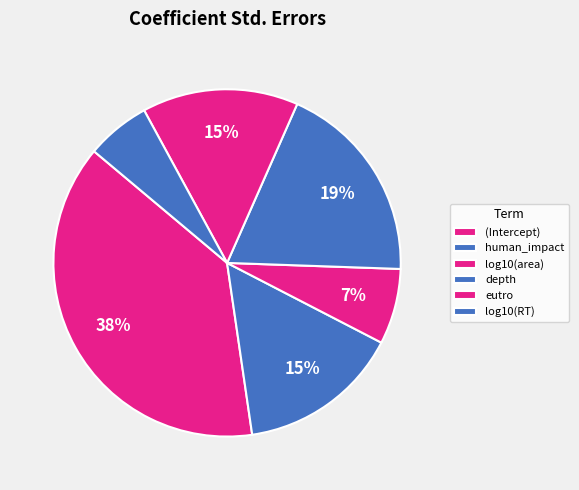

To the nearest percent, what portion does depth represent?

19%